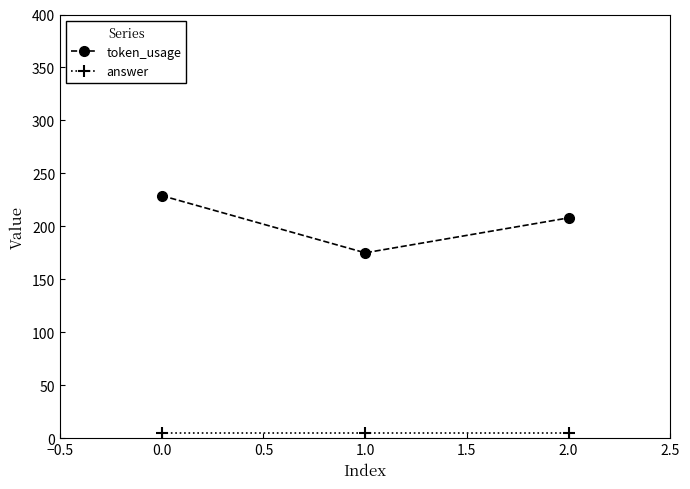

Which series has the largest total across all categories?

token_usage